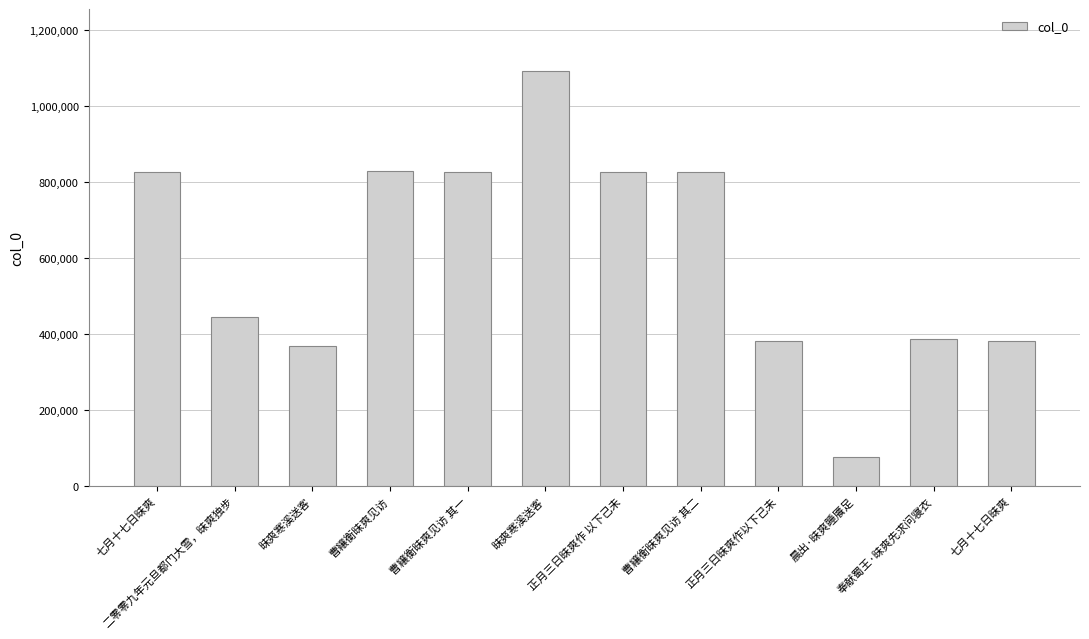

How many distinct data groups are displayed?

1